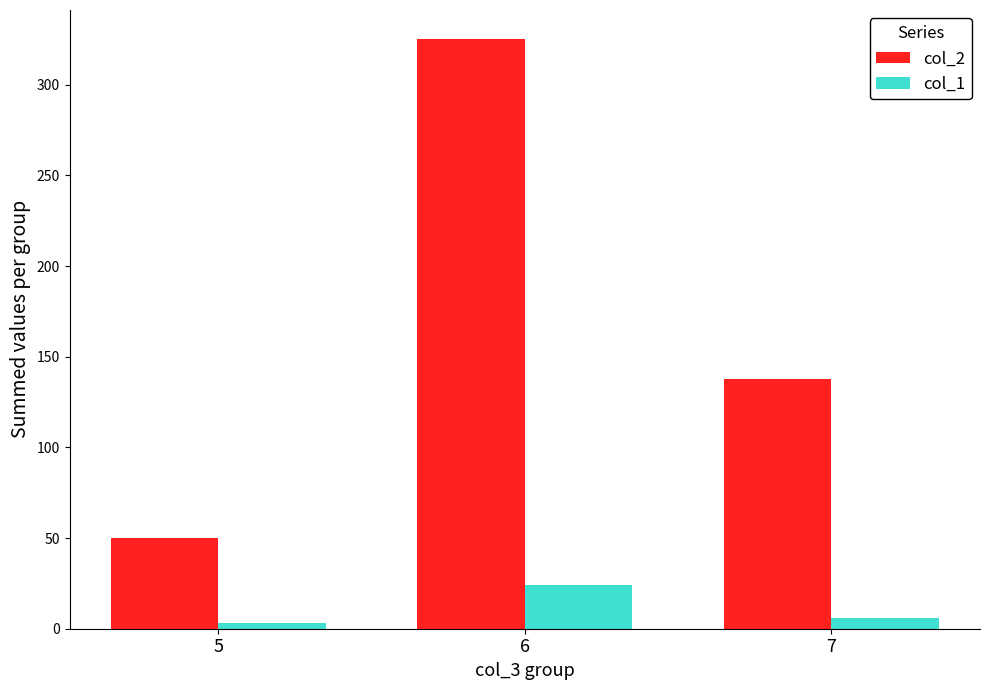

Is the value of col_2 at 6 greater than the value of col_1 at 6?

Yes